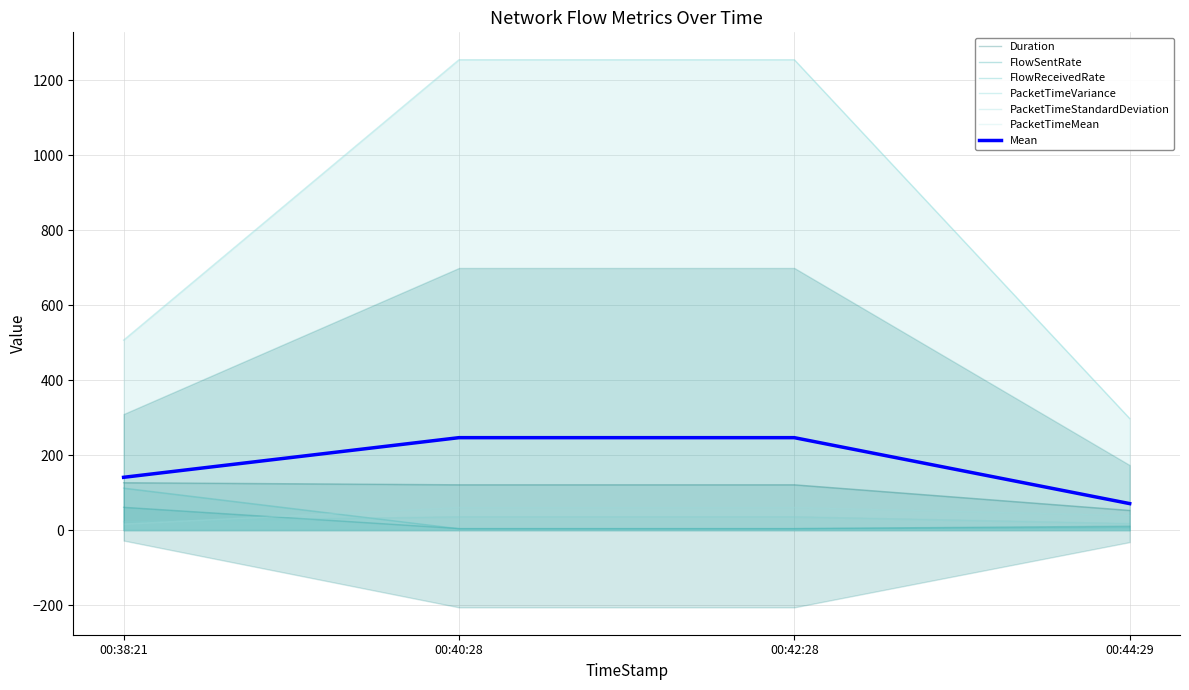

At which category is the sum across all series the highest?

00:42:28